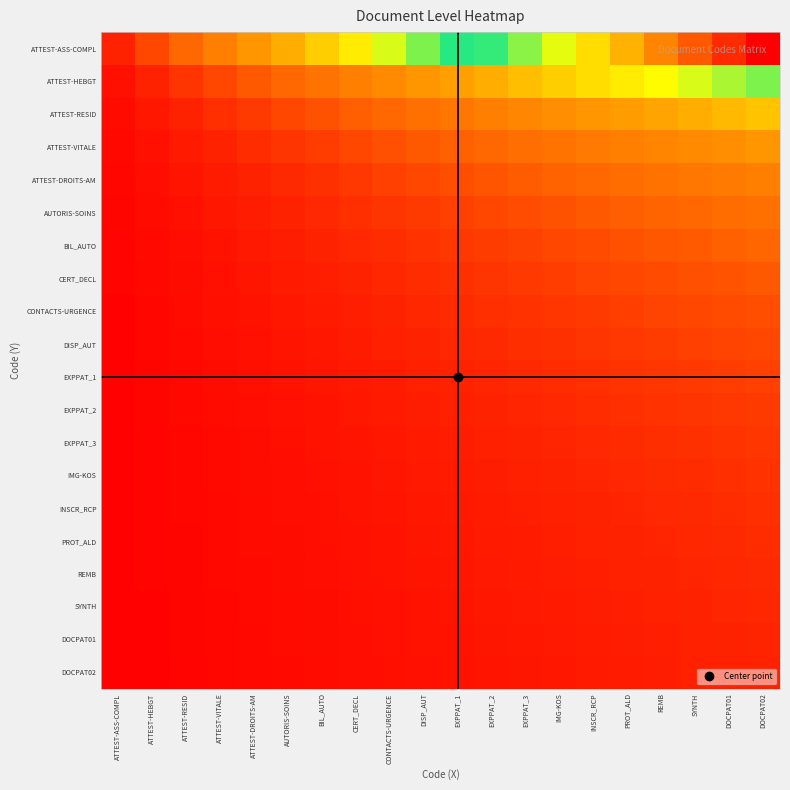

What is the minimum value shown in the chart?

0.1